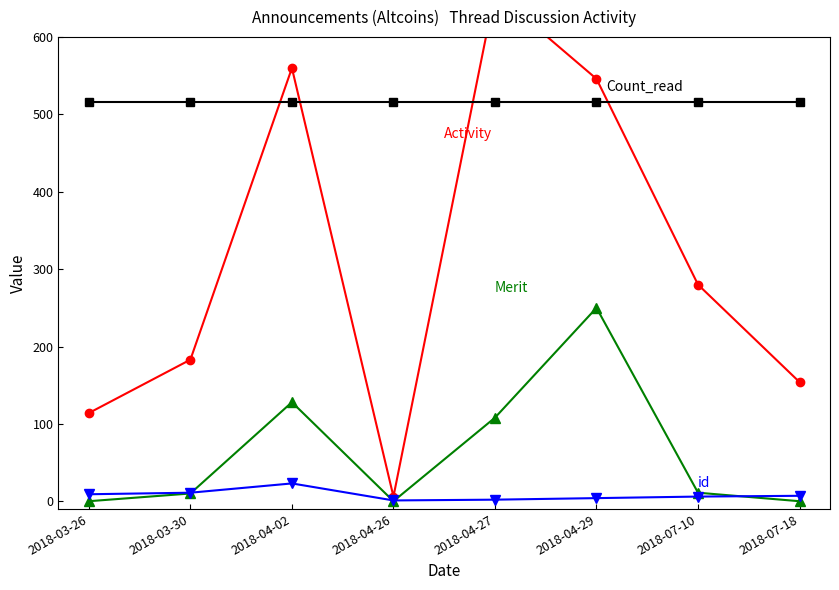

What is the value of the Activity point at the 7th from the left?

280